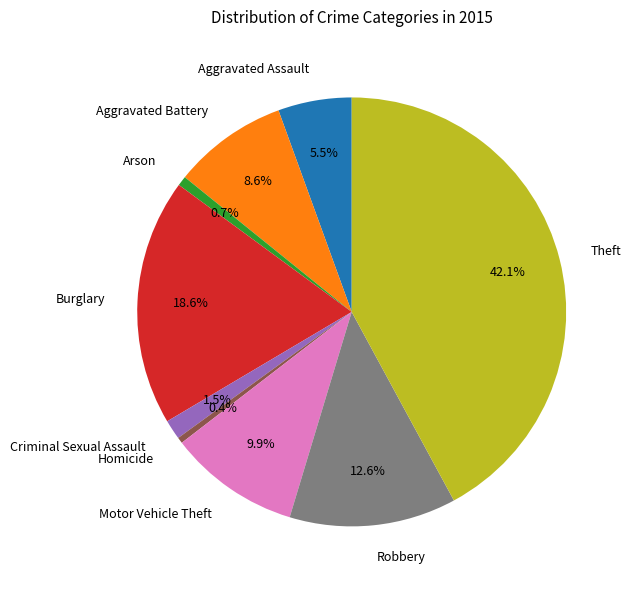

True or false: Criminal Sexual Assault accounts for 15% of the total.

False